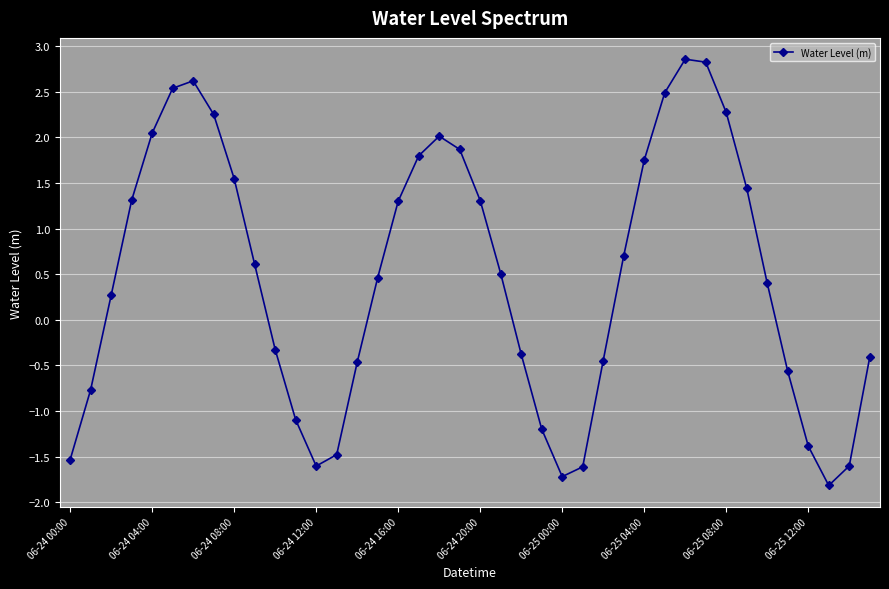

What is the smallest value displayed?

-1.8